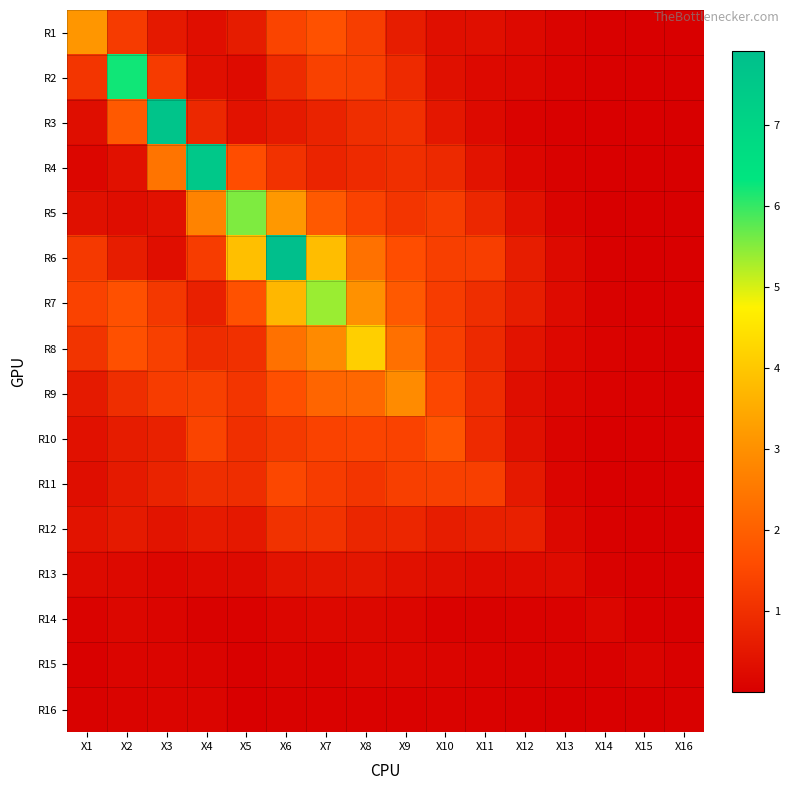

What is the spread (max minus min) of values at X3?

7.6